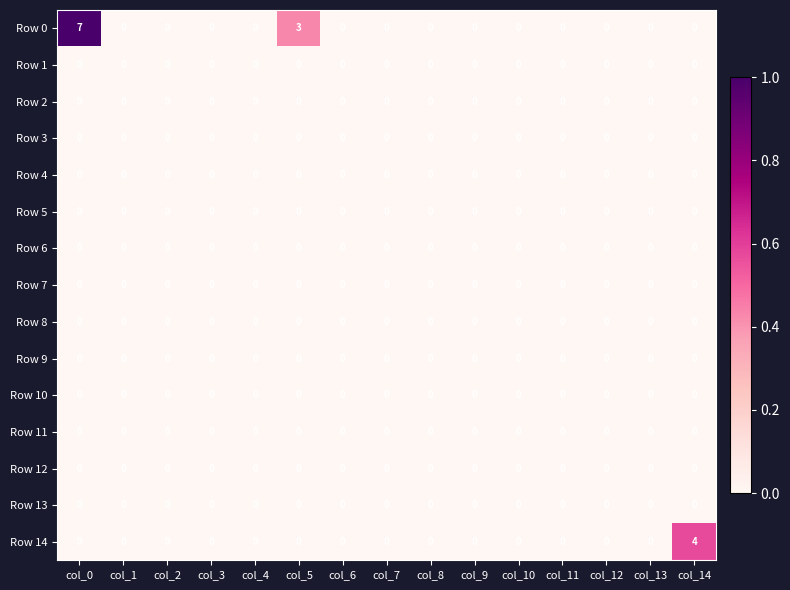

The Row 14 series shows 0 at col_10. True or false?

True